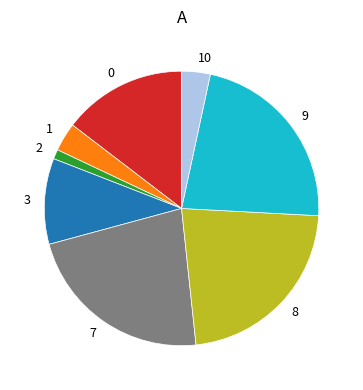

Approximately how many times larger is the value at 7 compared to 0?

1.5